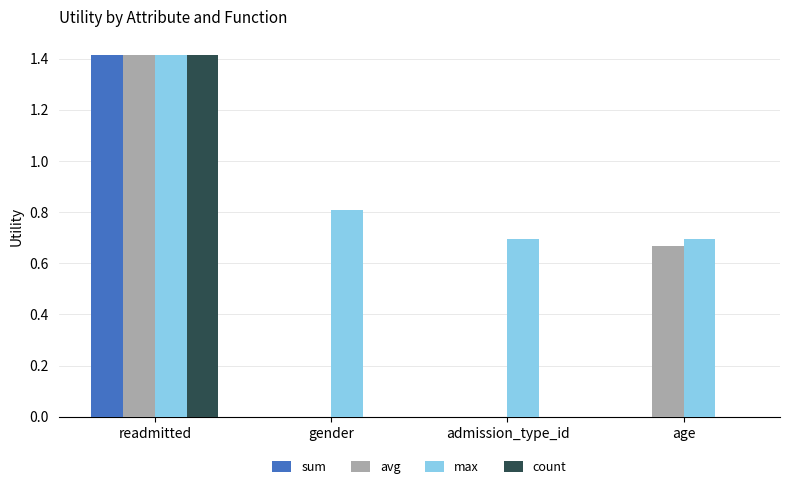

At which label does count reach its peak?

readmitted